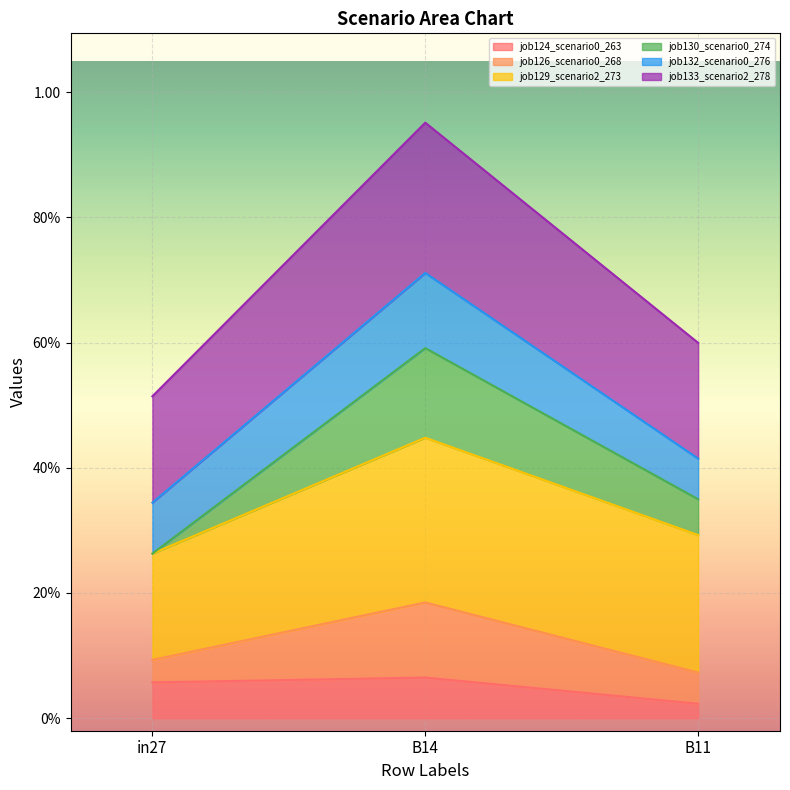

Does the chart display data point markers on the line(s)?

No